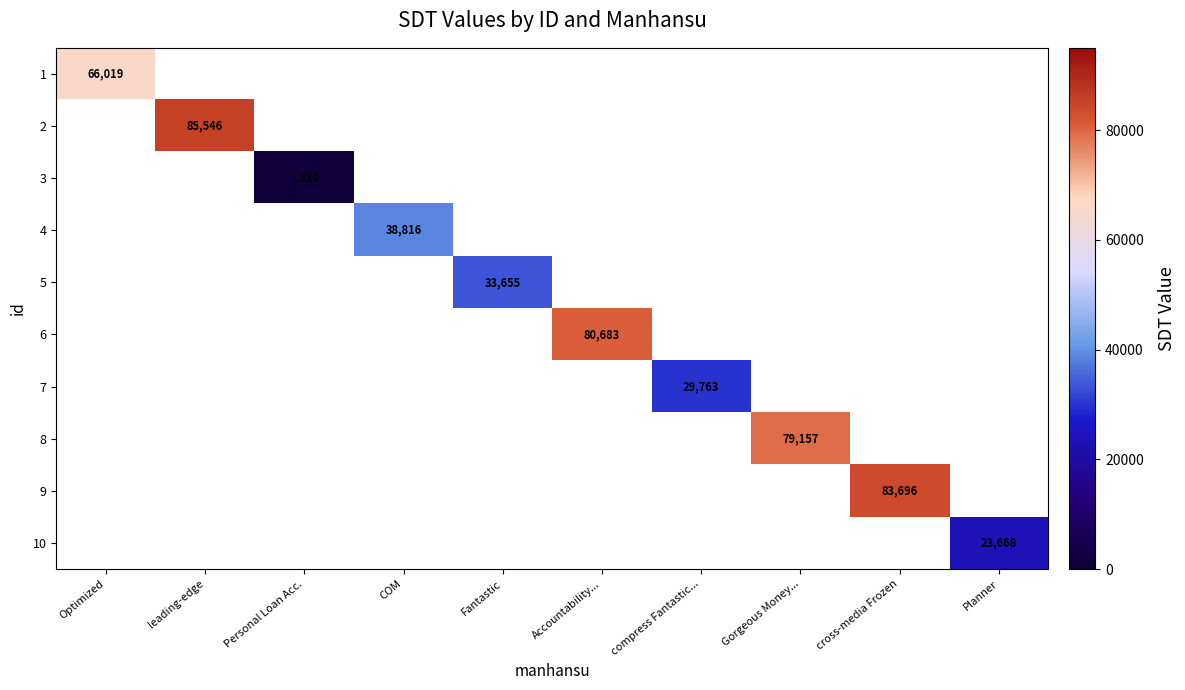

True or false: 8 has a value of 18413 at Gorgeous Money....

False